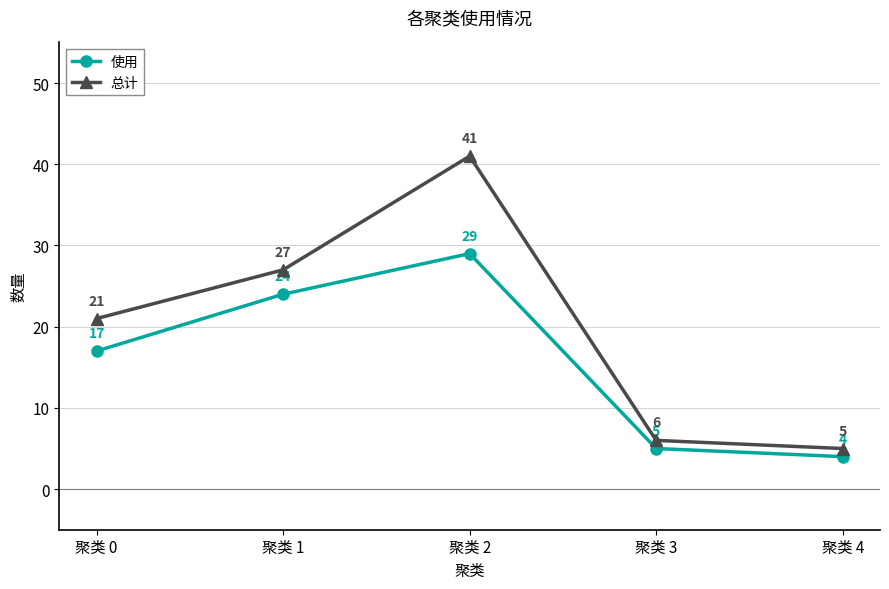

What is the difference between the maximum and minimum values in the 总计 series?

36